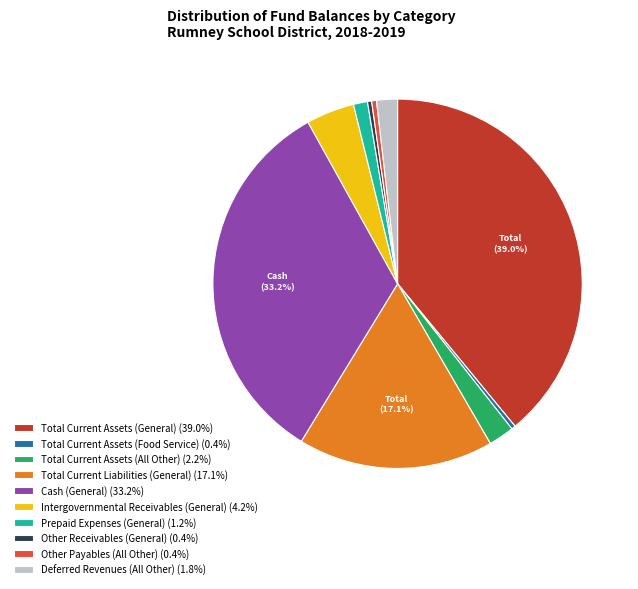

How many slices are in this pie chart?

10